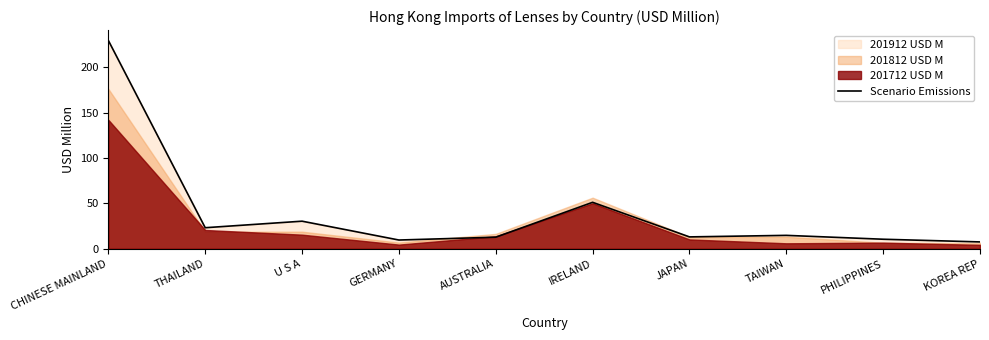

Reading left to right, what are all the values shown in this chart?

CHINESE MAINLAND=229.3	THAILAND=23.2	U S A=30.4	GERMANY=9.6	AUSTRALIA=12.7	IRELAND=51.1	JAPAN=13.1	TAIWAN=14.8	PHILIPPINES=10.5	KOREA REP=7.5